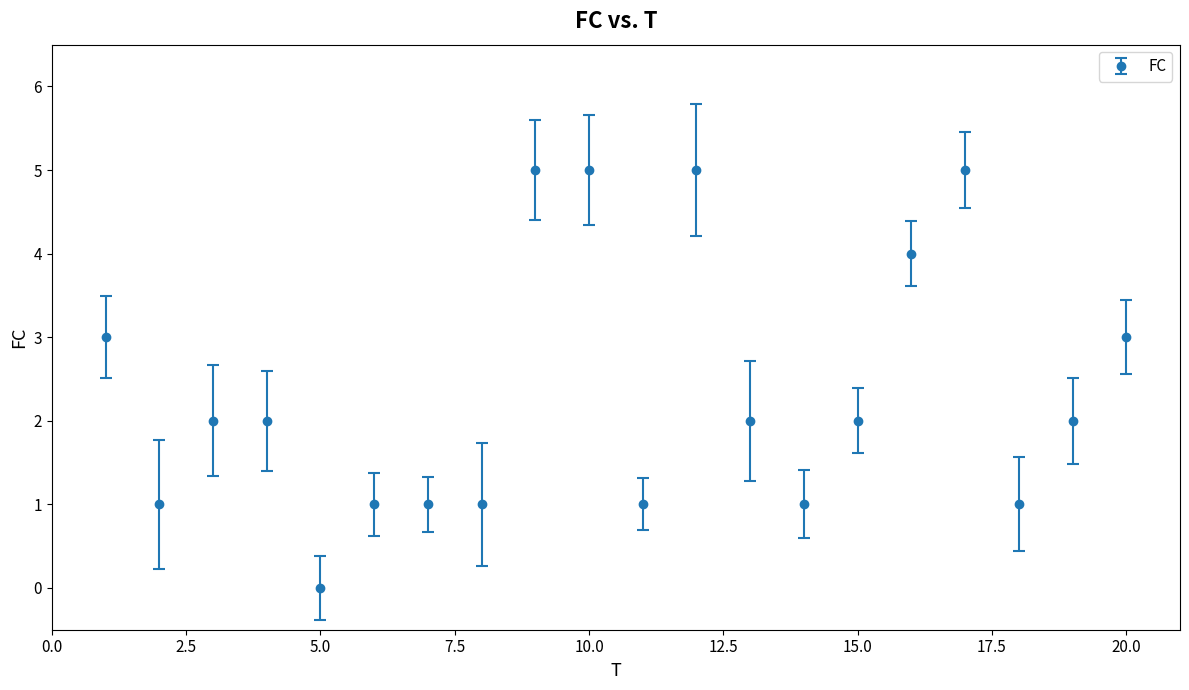

True or false: there are more than 1 points higher than both neighbors.

True